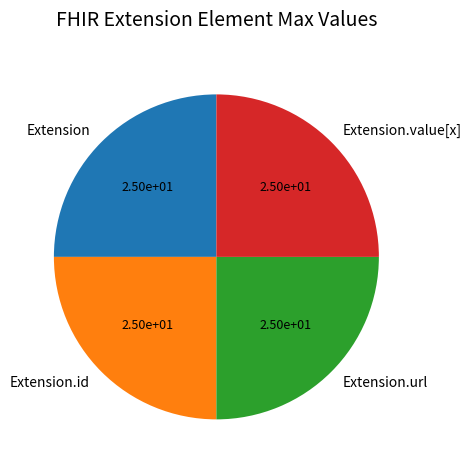

Is there any slice that represents more than half of the pie?

No